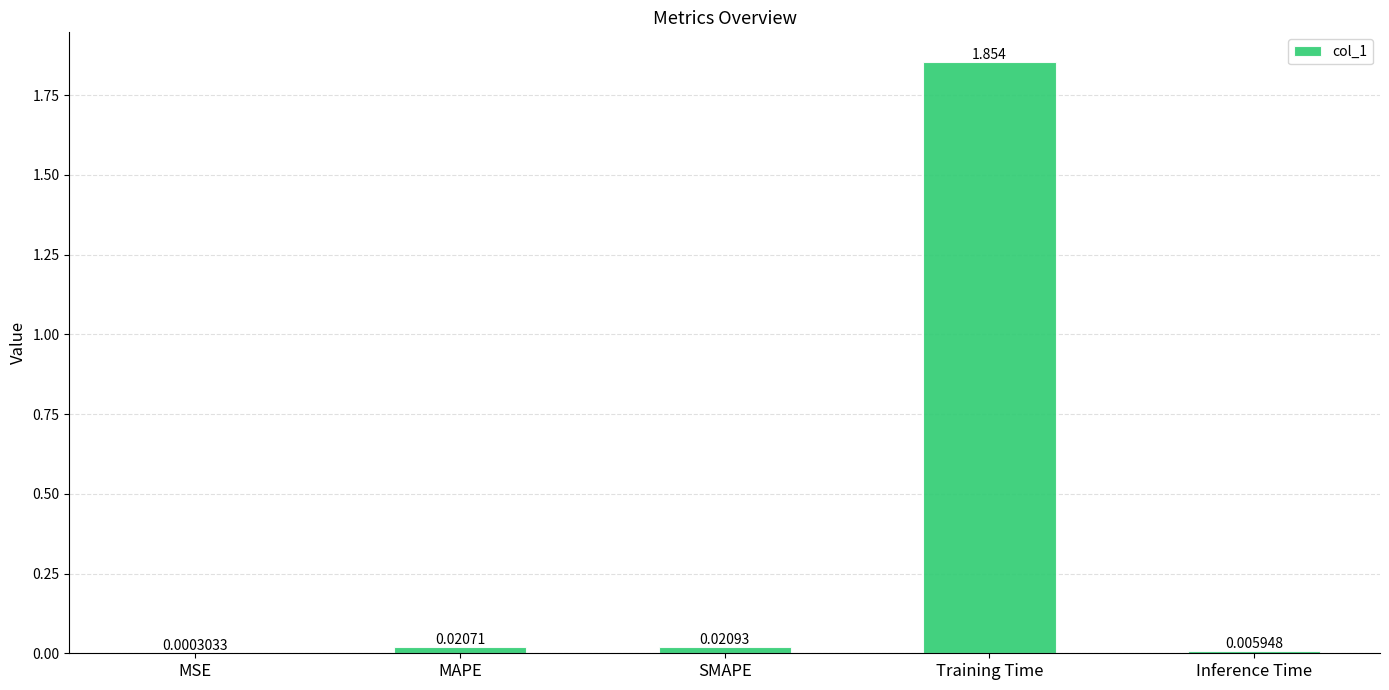

Where is the data nearest to the value 0?

MSE